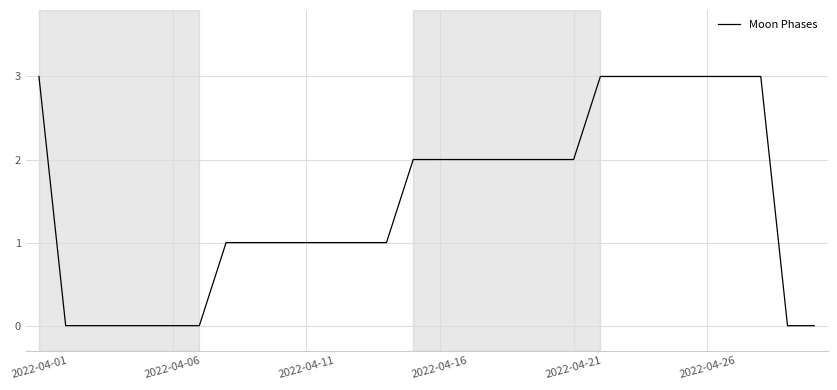

What is the greatest value displayed?

3